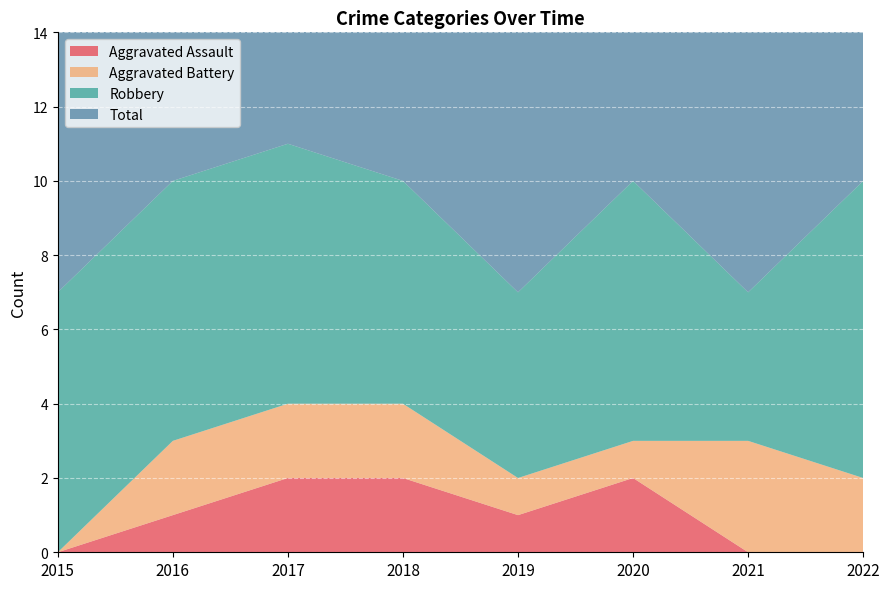

Reading left to right, transcribe all the data shown in this chart.

Aggravated Assault: 0	1	2	2	1	2	0	0
Aggravated Battery: 0	2	2	2	1	1	3	2
Robbery: 7	7	7	6	5	7	4	8
Total: 7	10	11	10	7	10	7	10